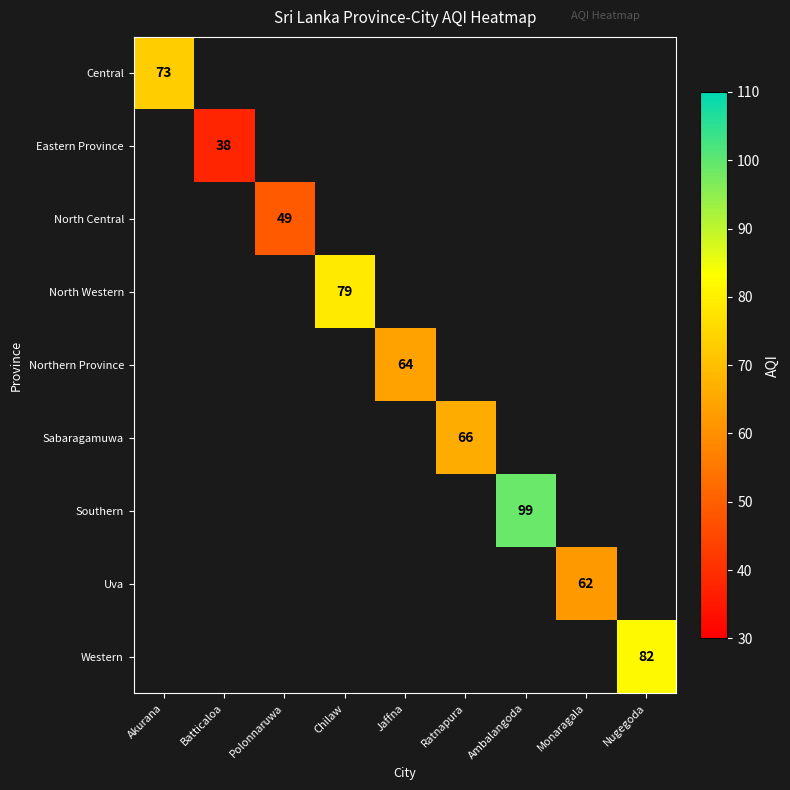

Is it true that North Central equals 13 at Polonnaruwa?

False